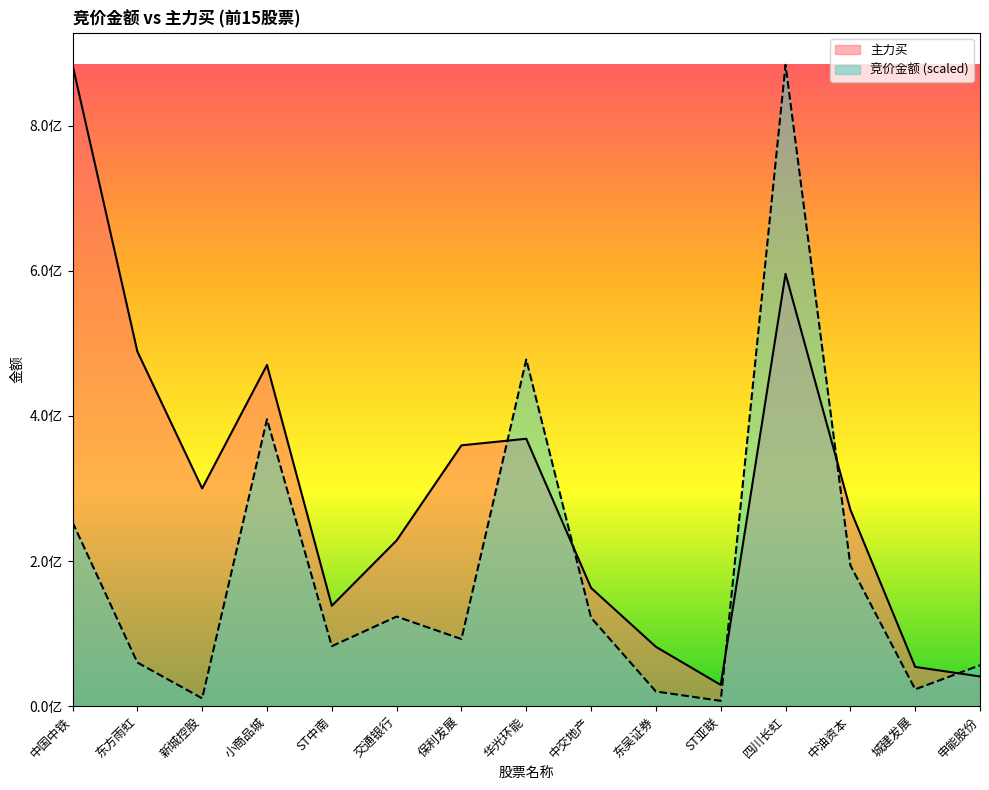

How many lines are shown in the chart?

2